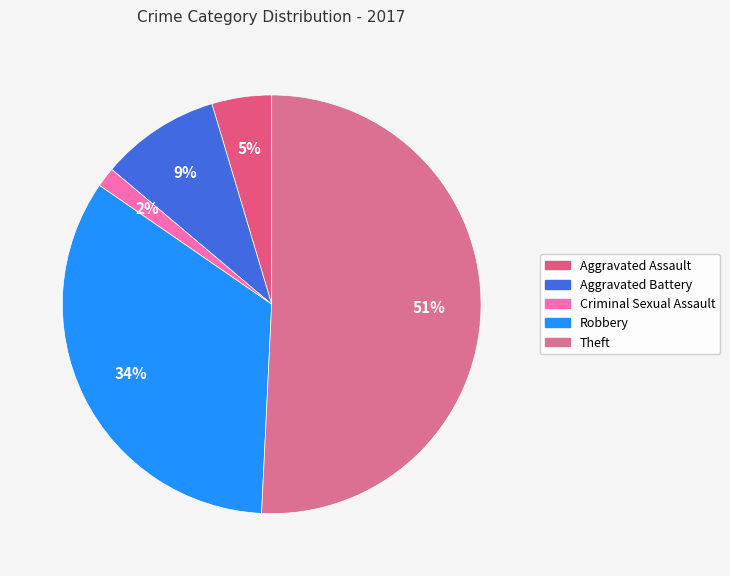

What is the majority slice?

Theft